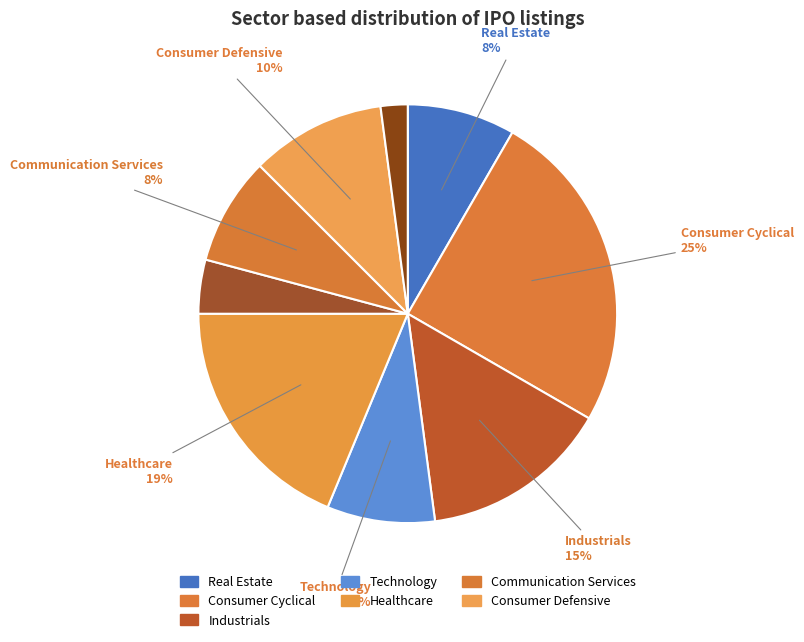

Count the number of slices in the pie.

9